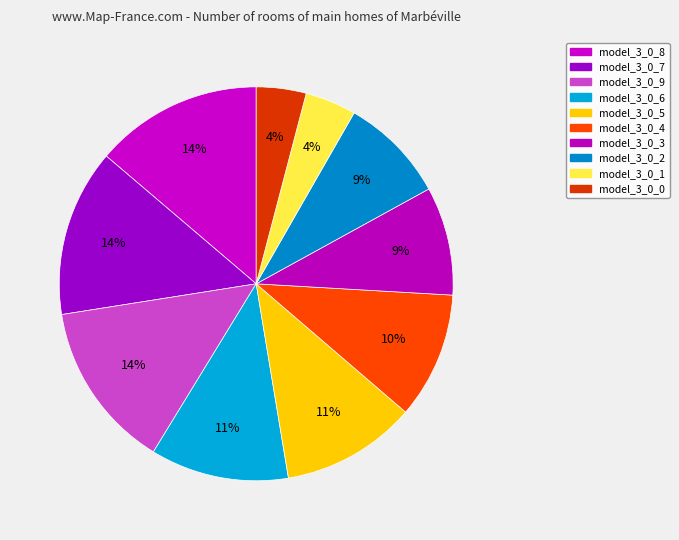

Does model_3_0_8 represent more than half of the total?

No